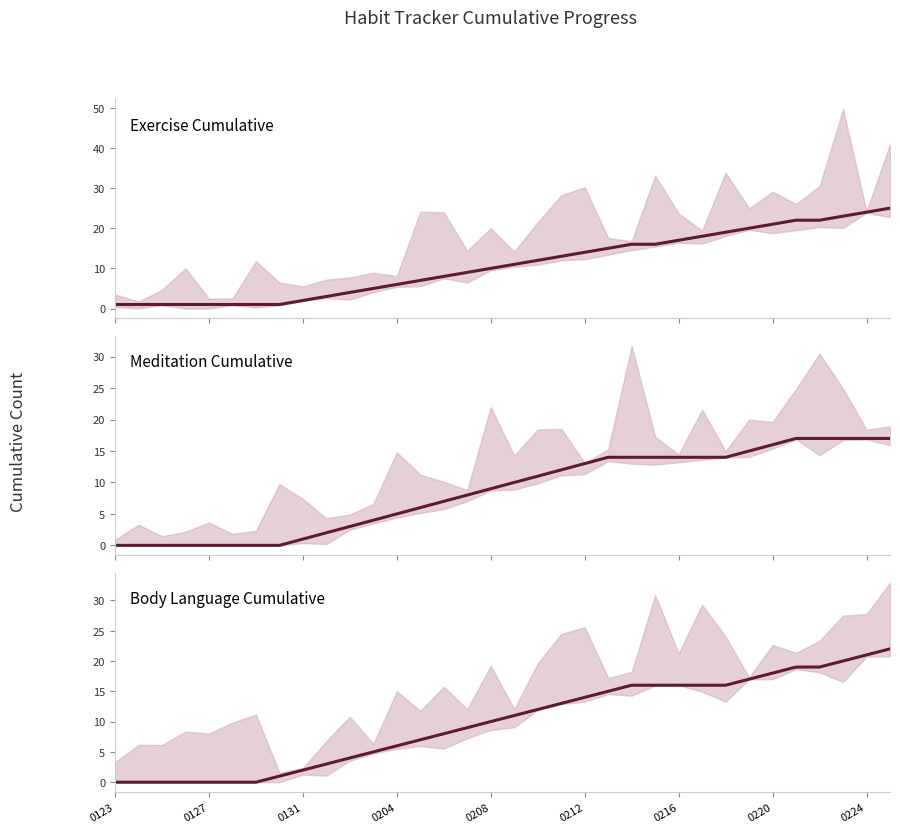

At which category does the chart reach its peak across all series?

33